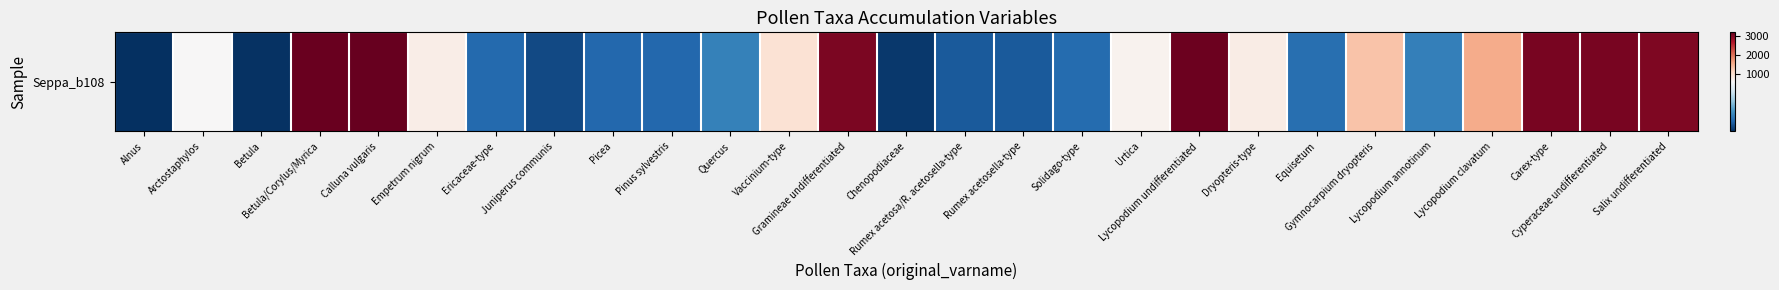

Which label corresponds to the largest value in the chart?

Calluna vulgaris